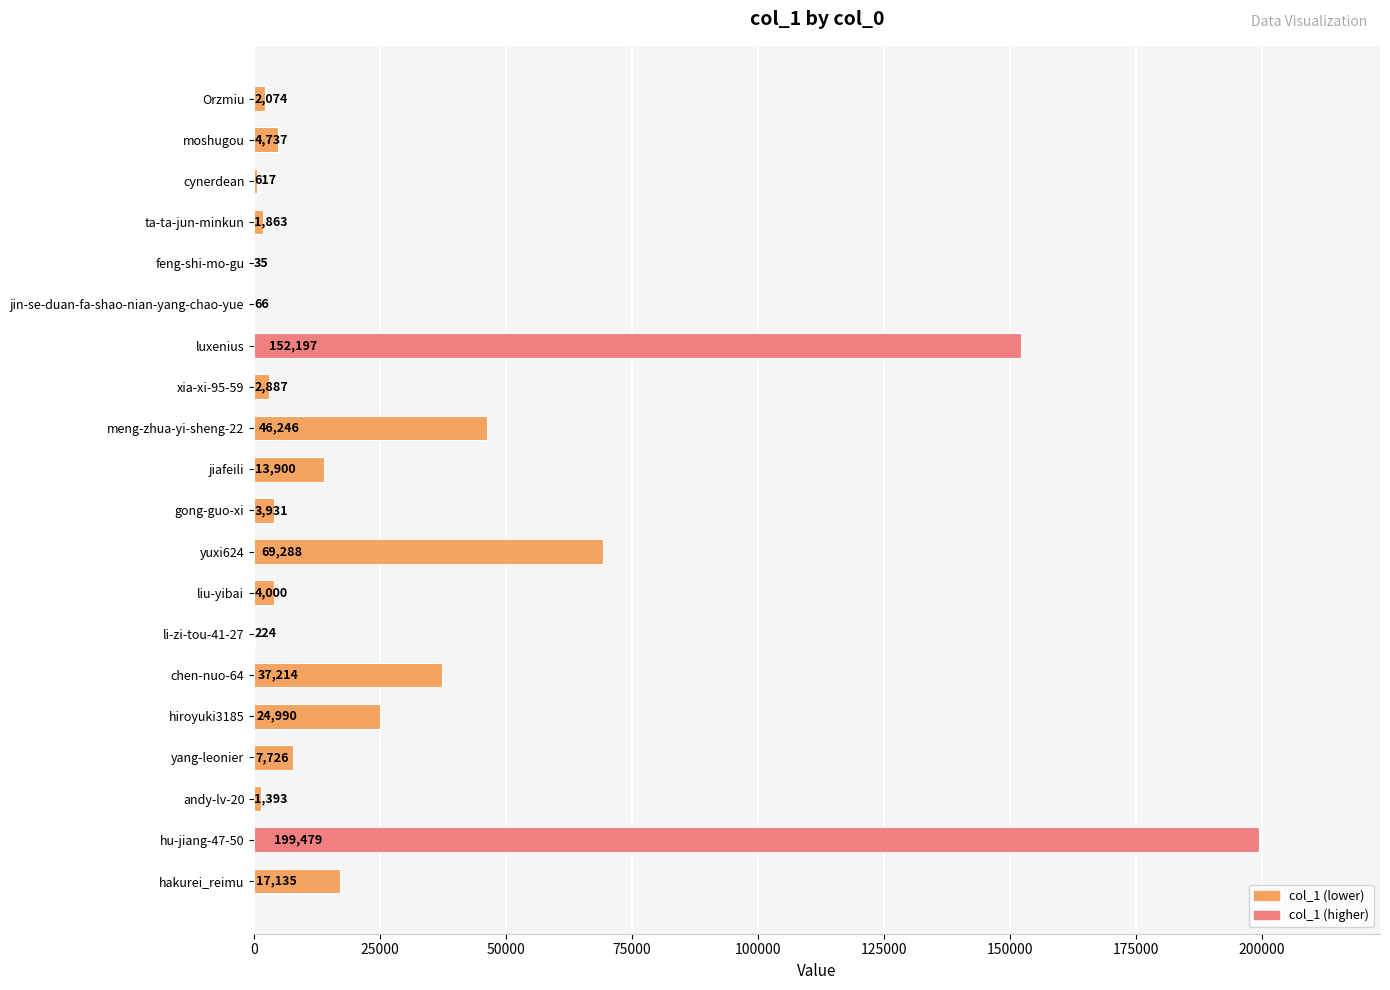

Is it true that the value at liu-yibai is 4000?

True